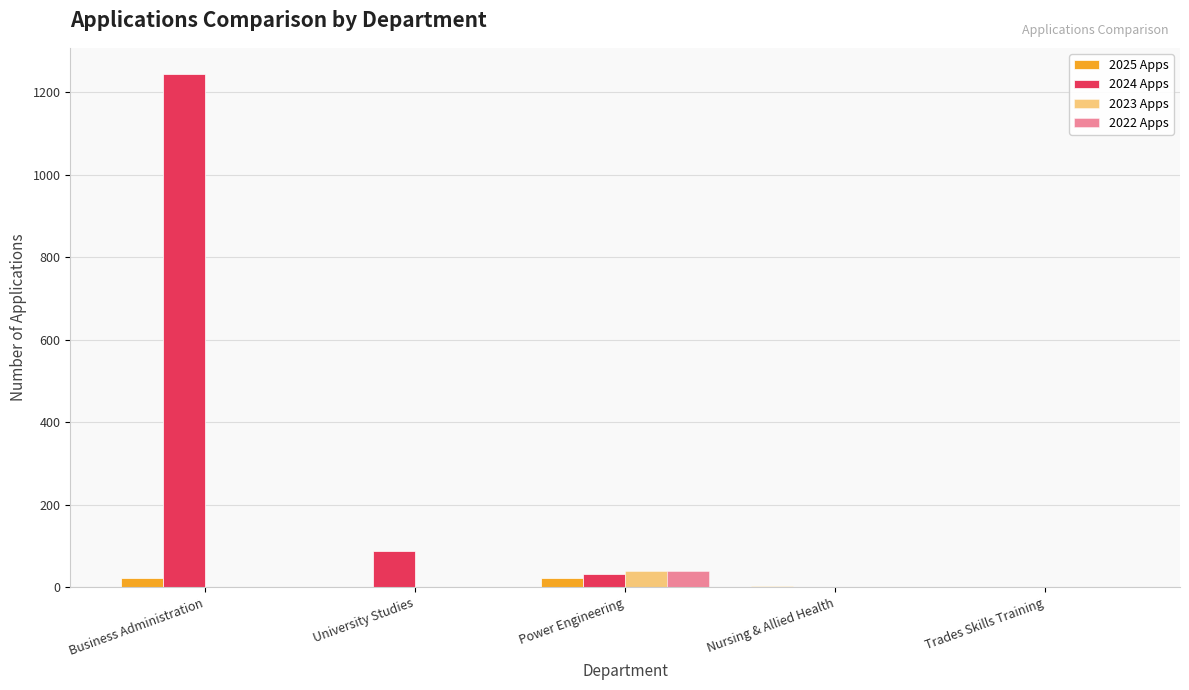

Rank the series by their maximum value, from highest to lowest.

2024 Apps, 2022 Apps, 2023 Apps, 2025 Apps